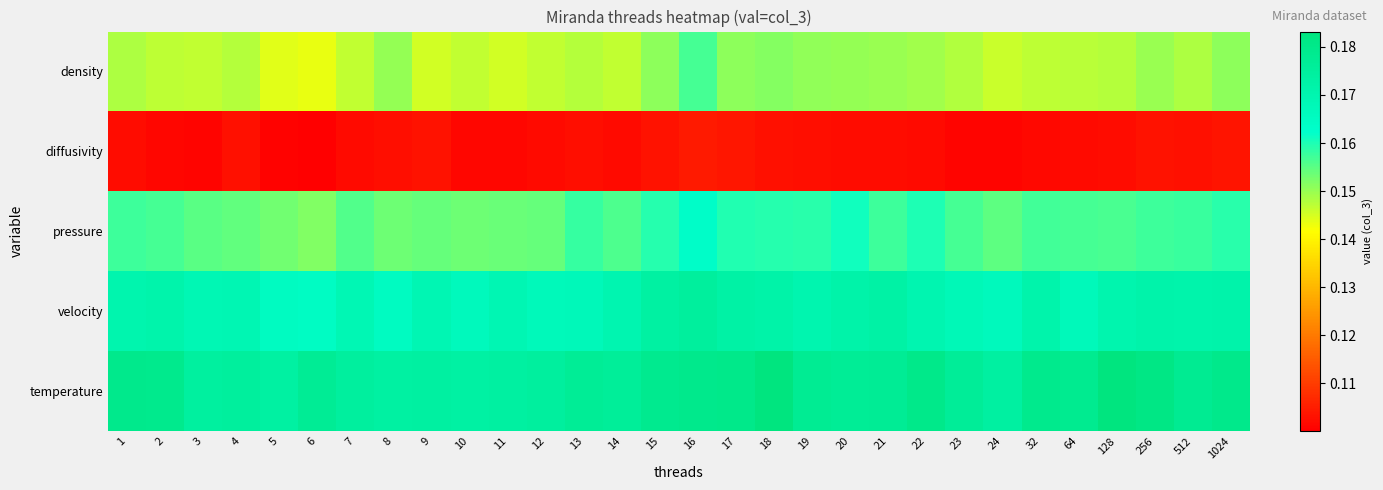

What is the total value across all series at 128?

0.8